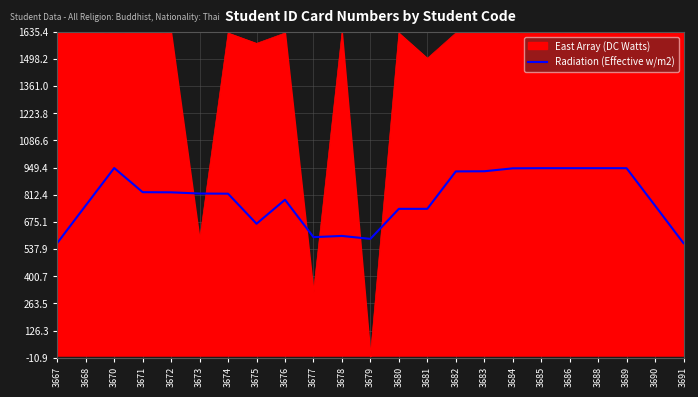

True or false: East Array (DC Watts) has a value of 1576.4 at 3675.

True